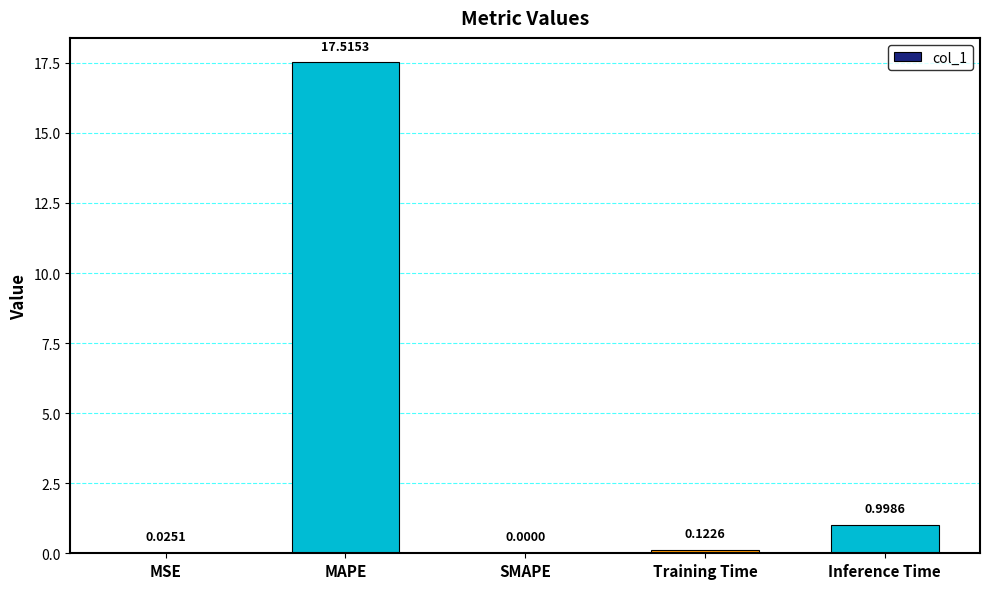

How many distinct data groups are displayed?

1